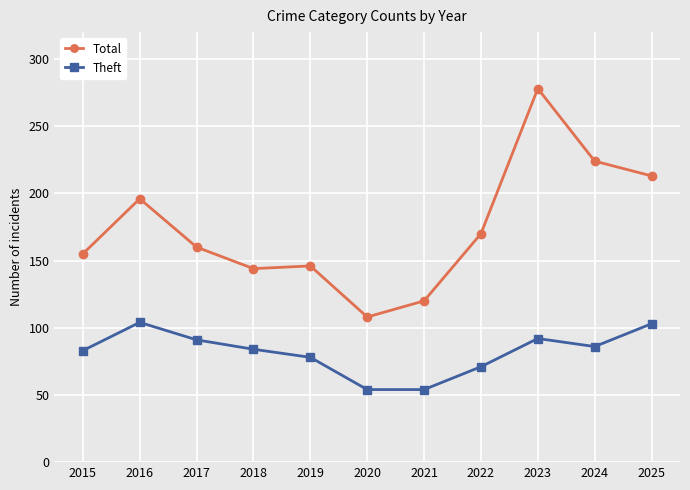

At how many categories does at least one series exceed 217?

2